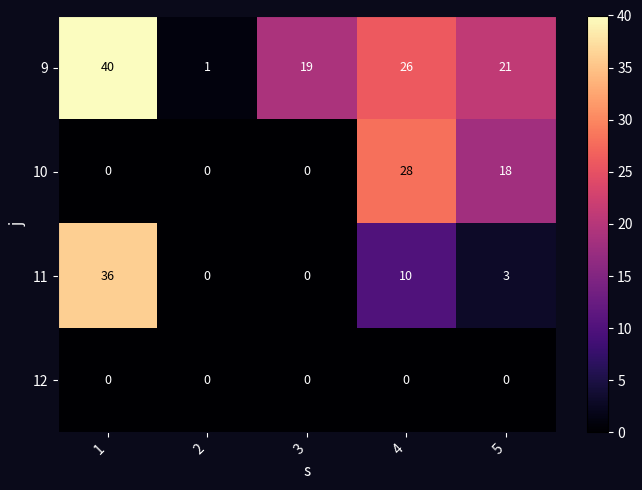

True or false: 11 has a value of 36 at 1.

True